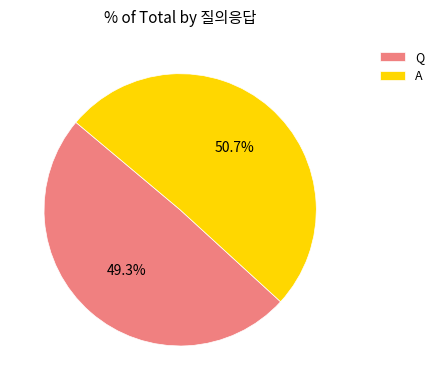

Is A the majority of the pie?

Yes